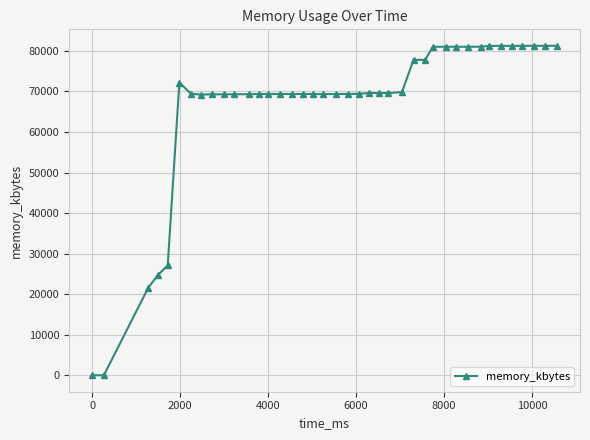

True or false: the data has more than 0 interior local peaks.

True